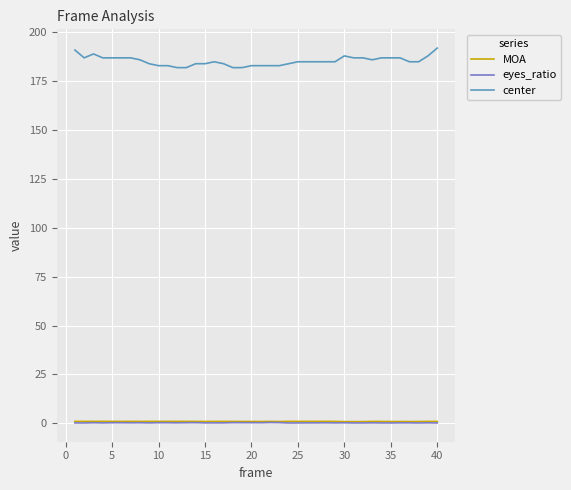

Which series has the largest total across all categories?

center